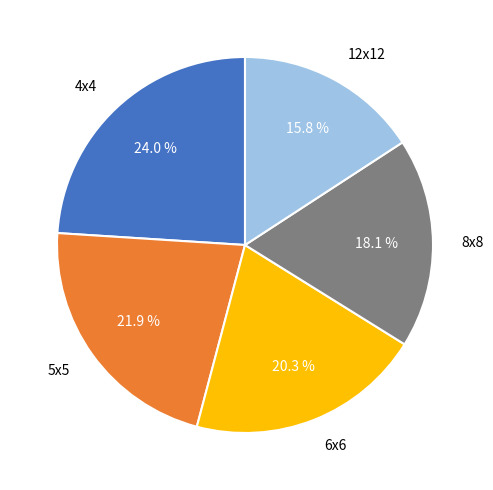

What is the smallest slice in the pie chart?

12x12